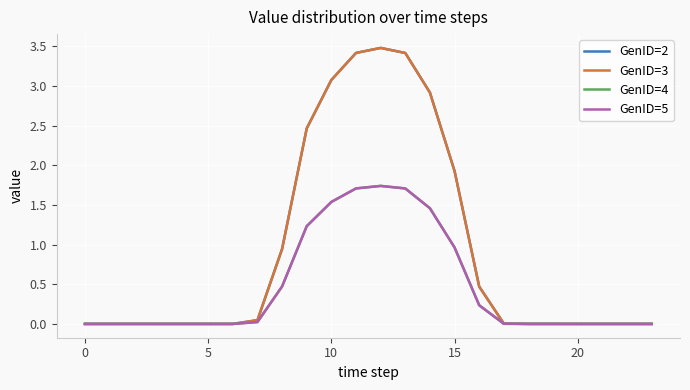

True or false: GenID=2 and GenID=3 cross at least once.

False